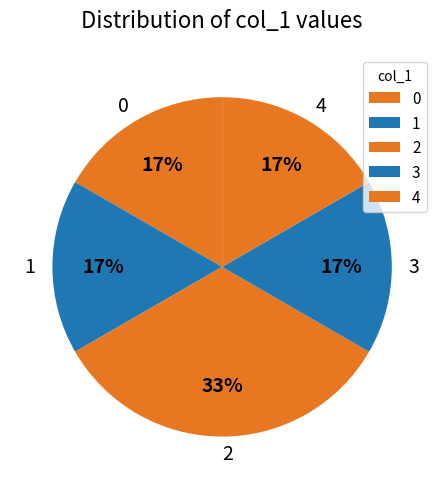

To the nearest percent, what is the average slice percentage?

20%